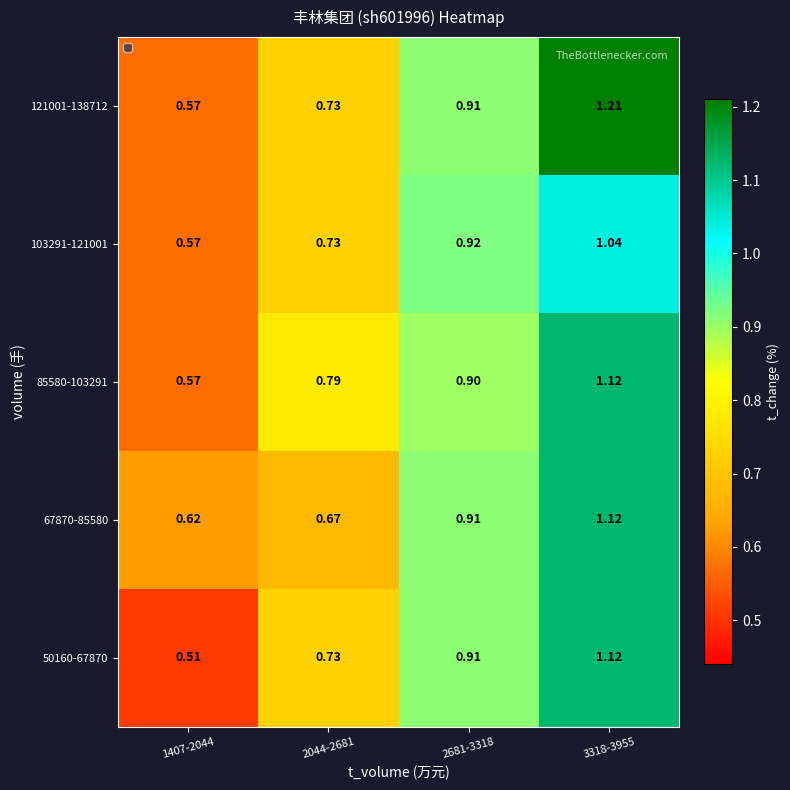

Is the value of 85580-103291 at 3318-3955 greater than the value of 103291-121001 at 2044-2681?

Yes